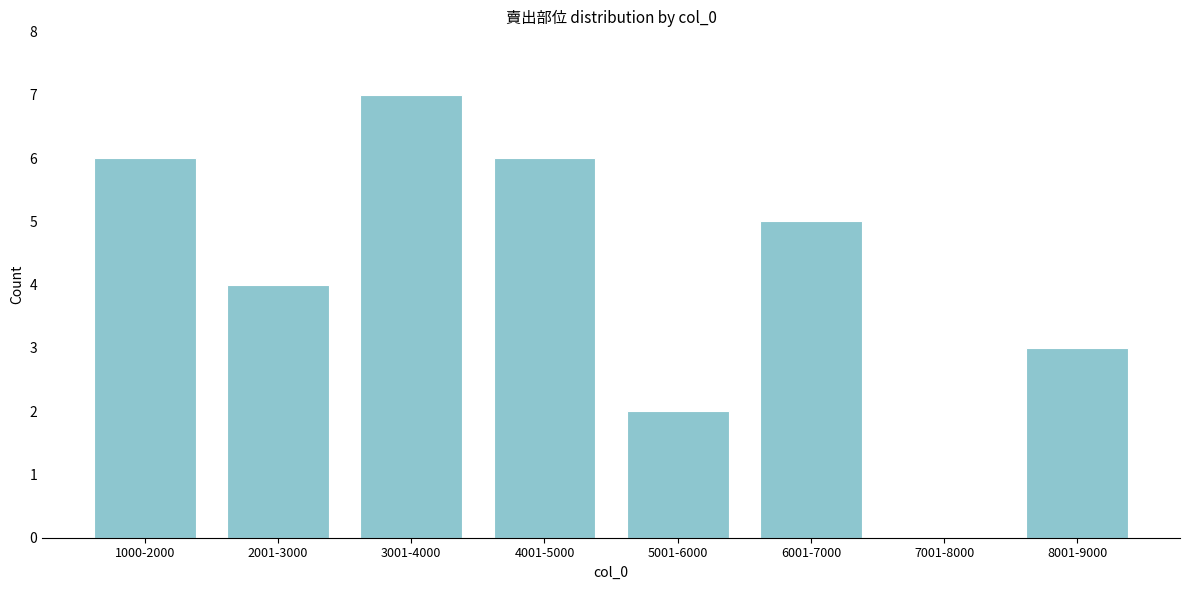

Reading right to left, what are all the values shown in this chart?

8001-9000=3	7001-8000=0	6001-7000=5	5001-6000=2	4001-5000=6	3001-4000=7	2001-3000=4	1000-2000=6